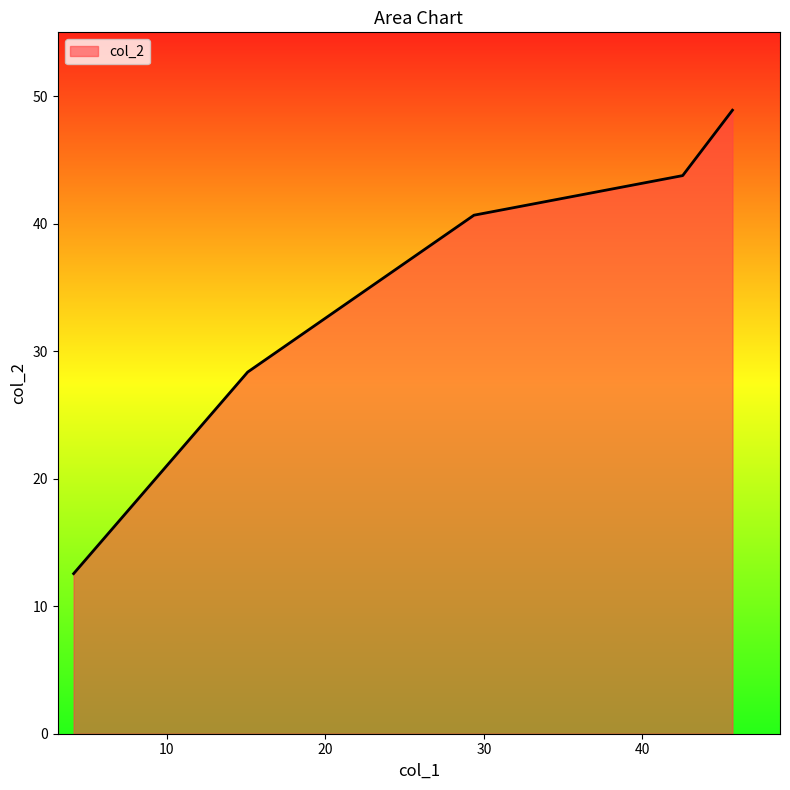

What is the minimum value shown in the chart?

12.6